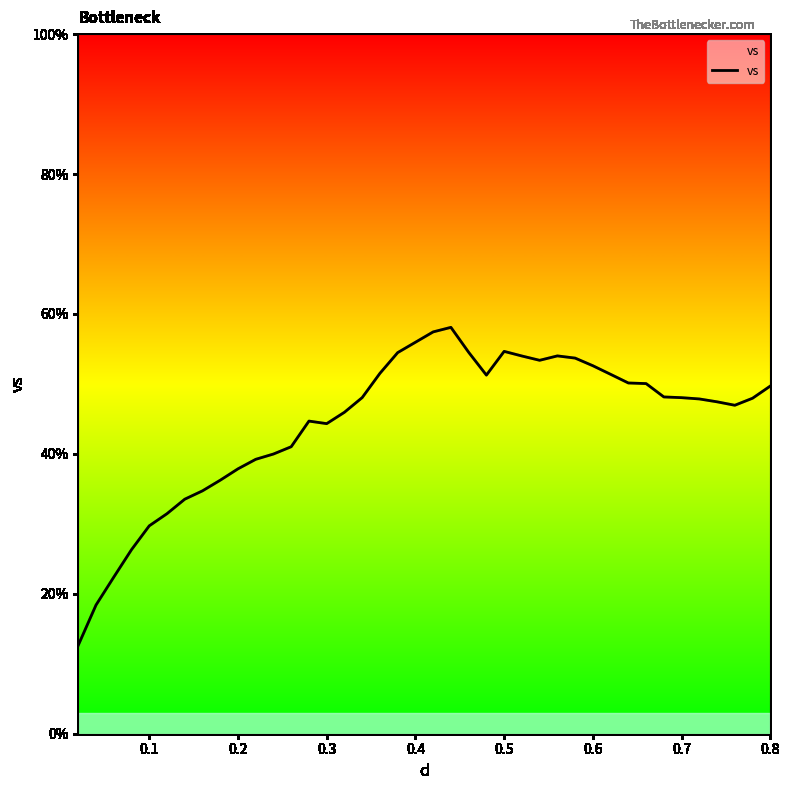

What is the difference between the maximum and minimum values?

45.4